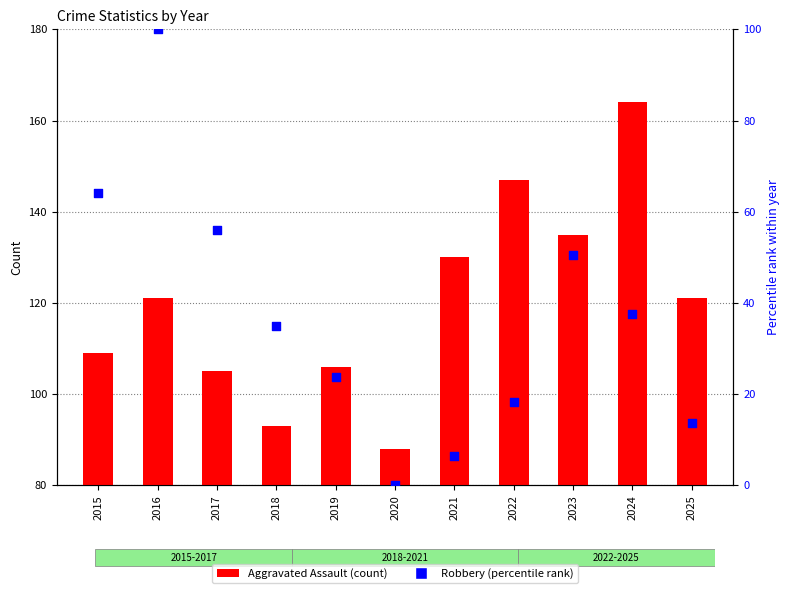

Which series has the widest spread of Y values?

Robbery